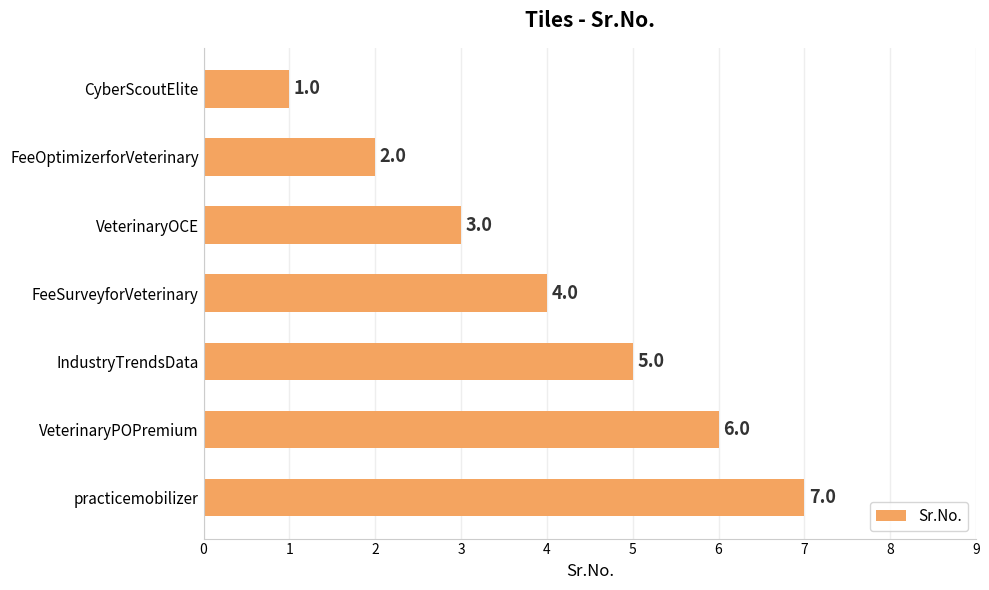

How many data points are less than 4?

3